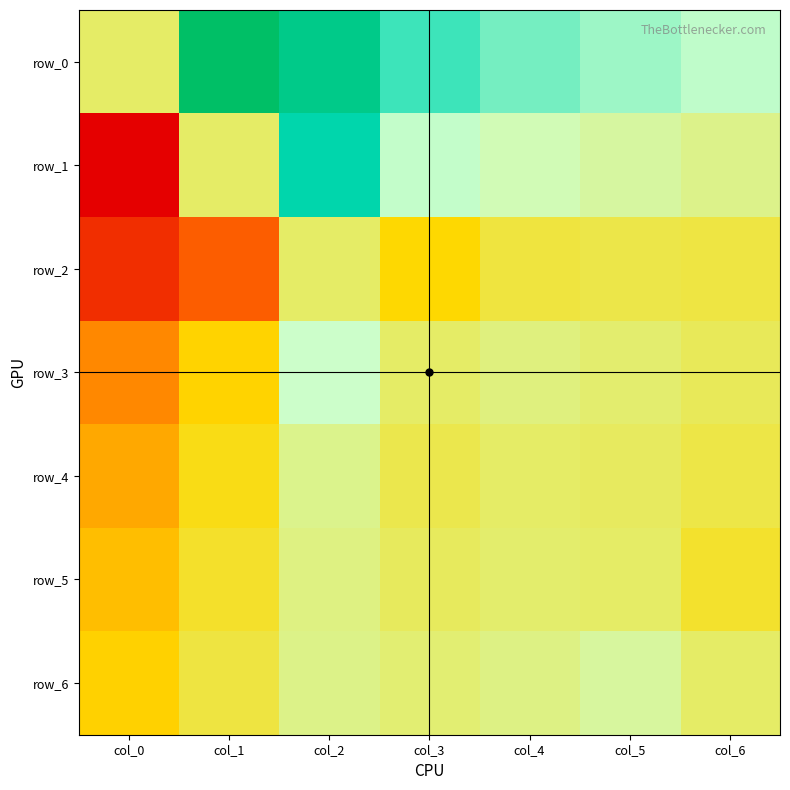

Count the number of data series in this chart.

7